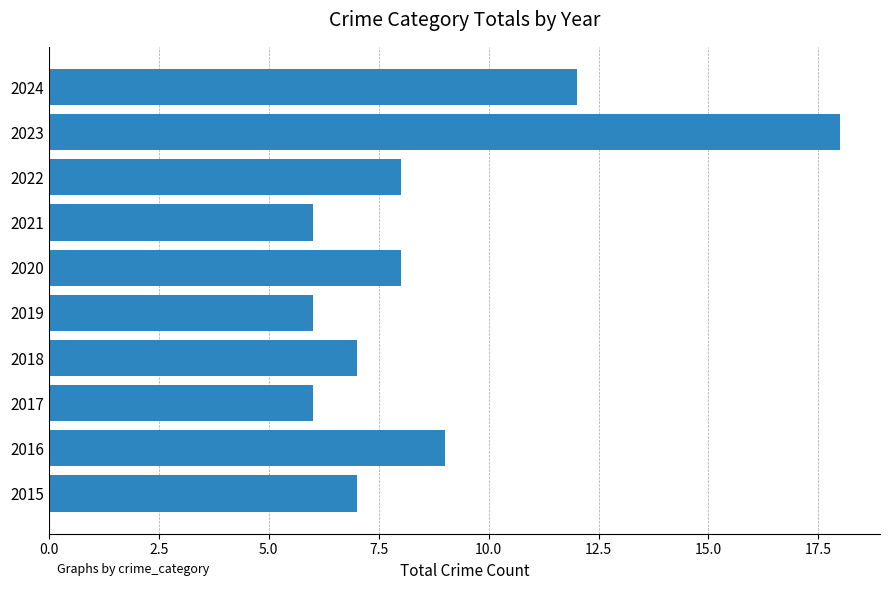

At which category does the chart reach its peak across all series?

2023